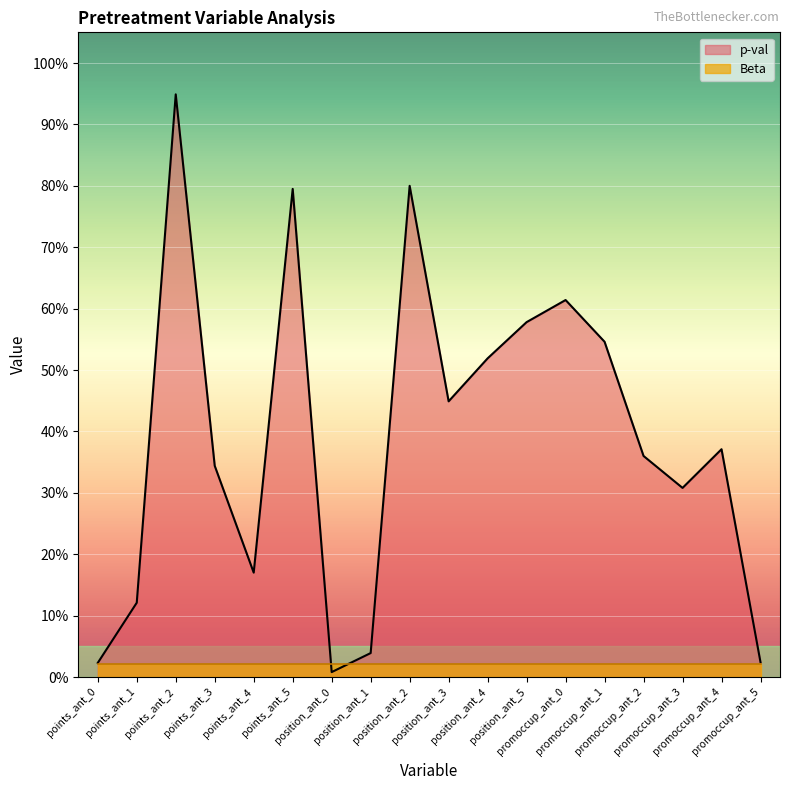

What is the change in value from position_ant_1 to promoccup_ant_2?

+0.3